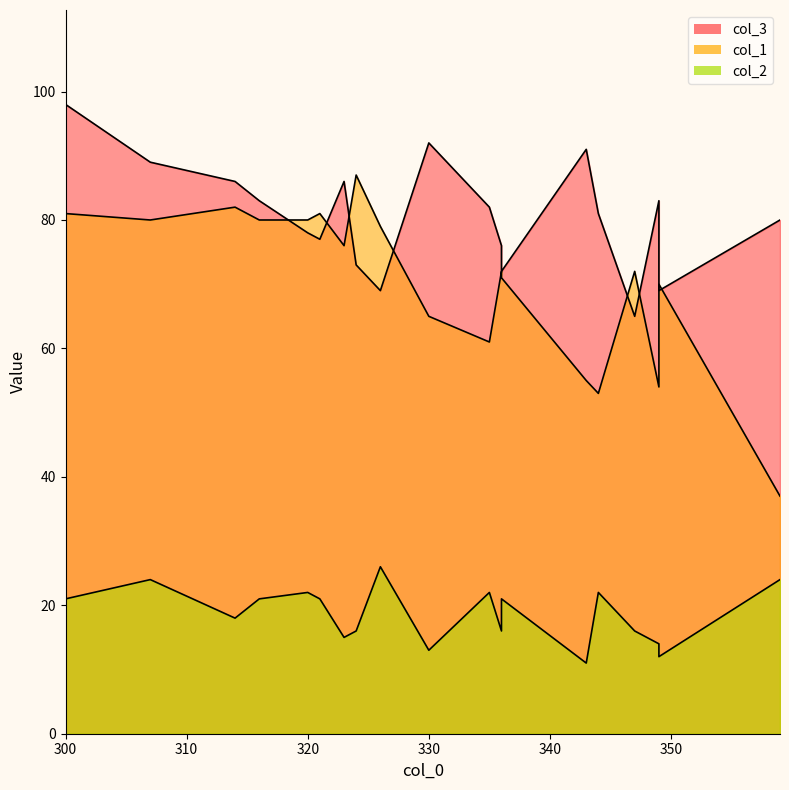

Reading left to right, transcribe all the data shown in this chart.

col_3: 359=80	343=91	349=83	335=82	344=81	347=65	326=69	336=76	330=92	349=69	307=89	316=83	300=98	314=86	321=77	323=86	336=72	324=73	320=78
col_1: 359=37	343=55	349=54	335=61	344=53	347=72	326=79	336=72	330=65	349=70	307=80	316=80	300=81	314=82	321=81	323=76	336=71	324=87	320=80
col_2: 359=24	343=11	349=14	335=22	344=22	347=16	326=26	336=16	330=13	349=12	307=24	316=21	300=21	314=18	321=21	323=15	336=21	324=16	320=22